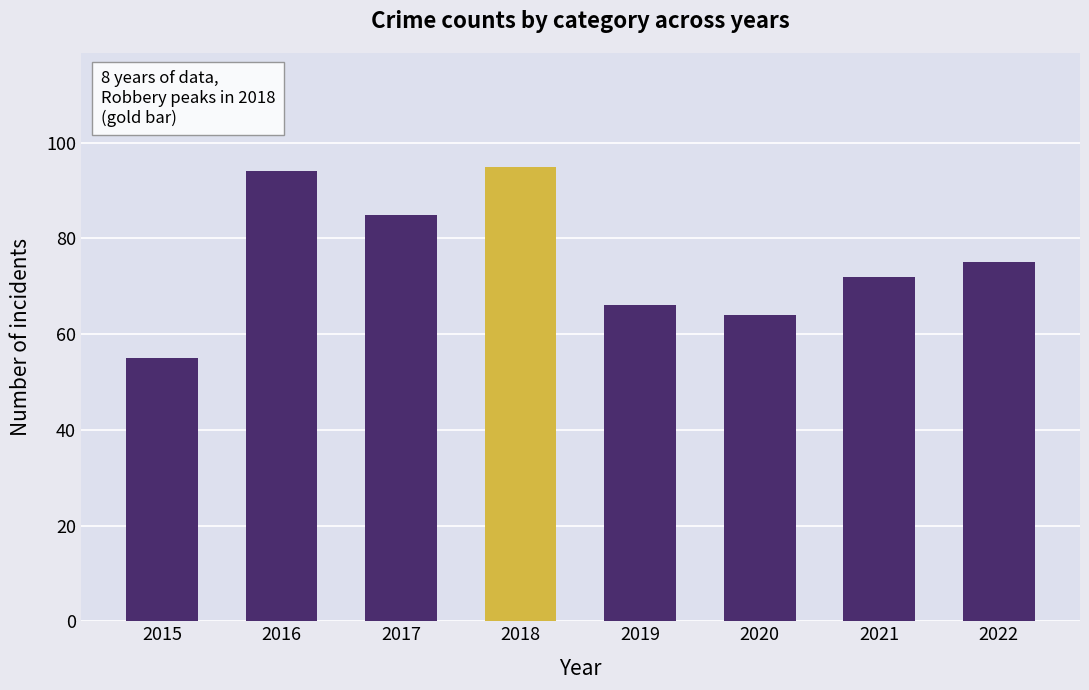

Is it true that the value at 2017 is 28?

False